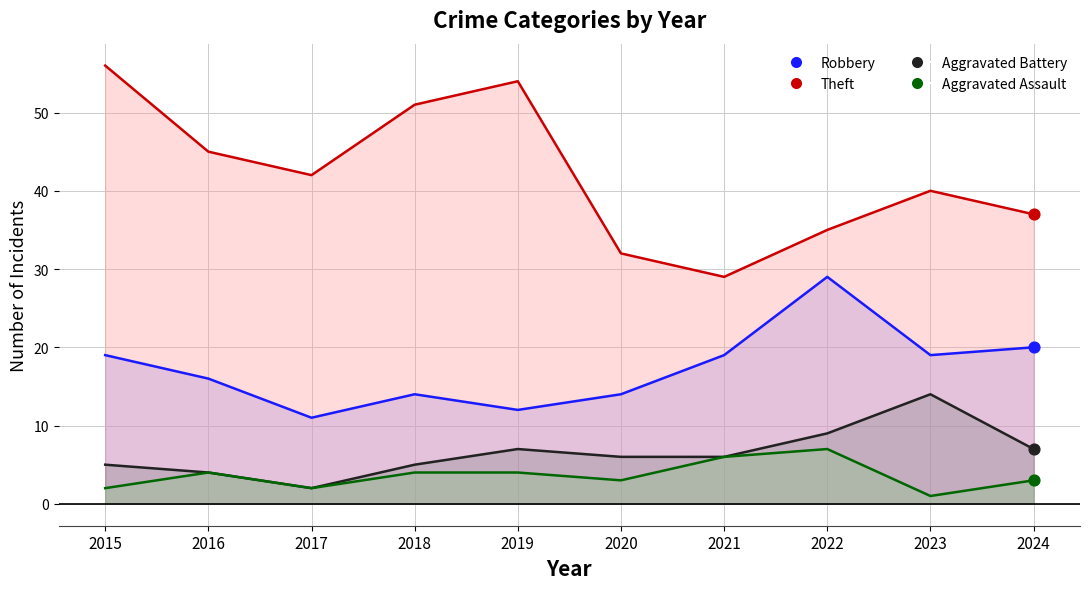

Which series has the widest spread of Y values?

Theft